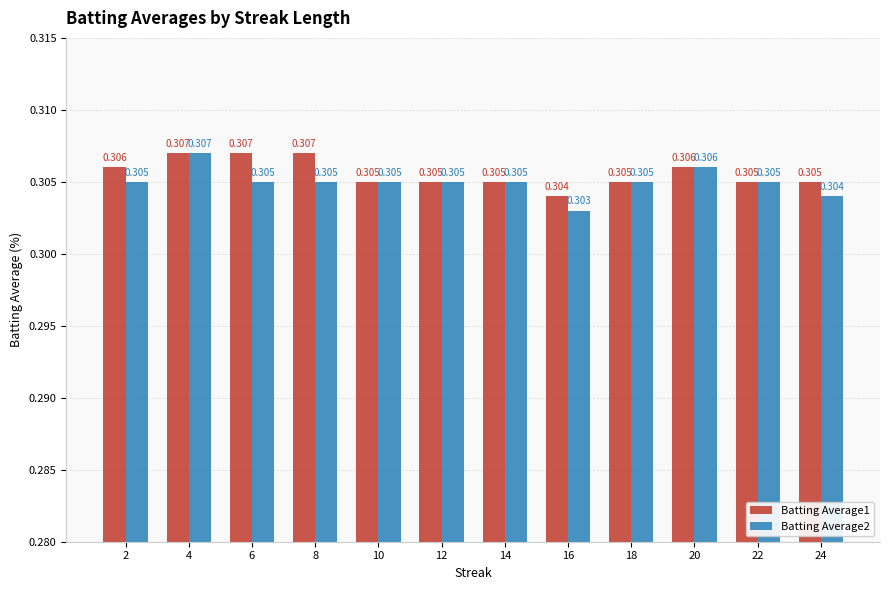

Is the value of Batting Average2 at 6 greater than the value of Batting Average1 at 8?

No